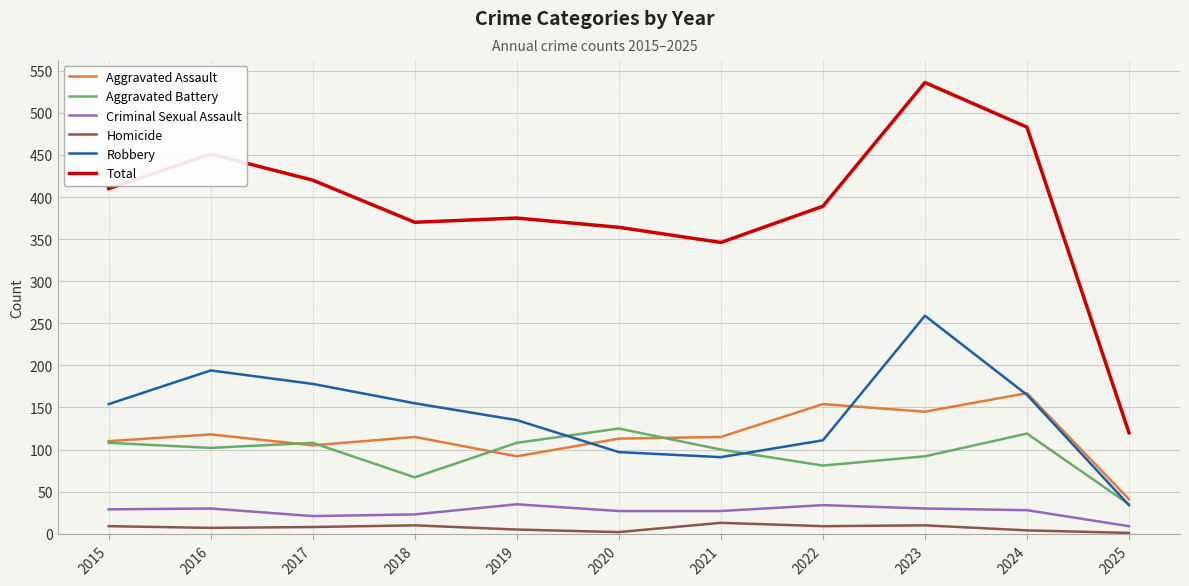

What is the highest value of the Total series?

536